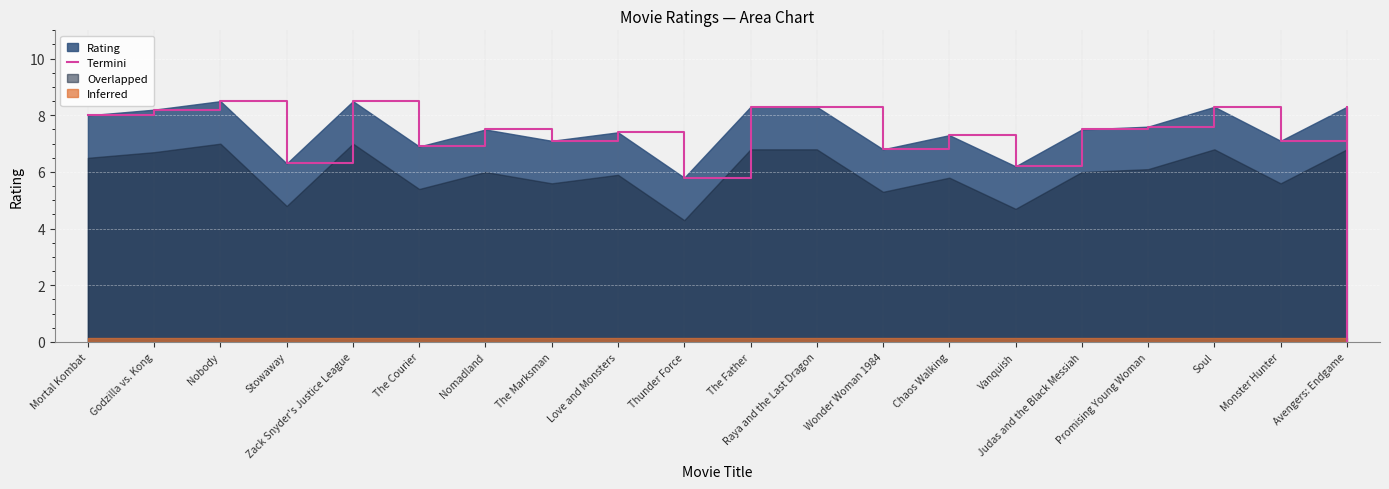

What is the difference between the maximum and minimum values?

8.5